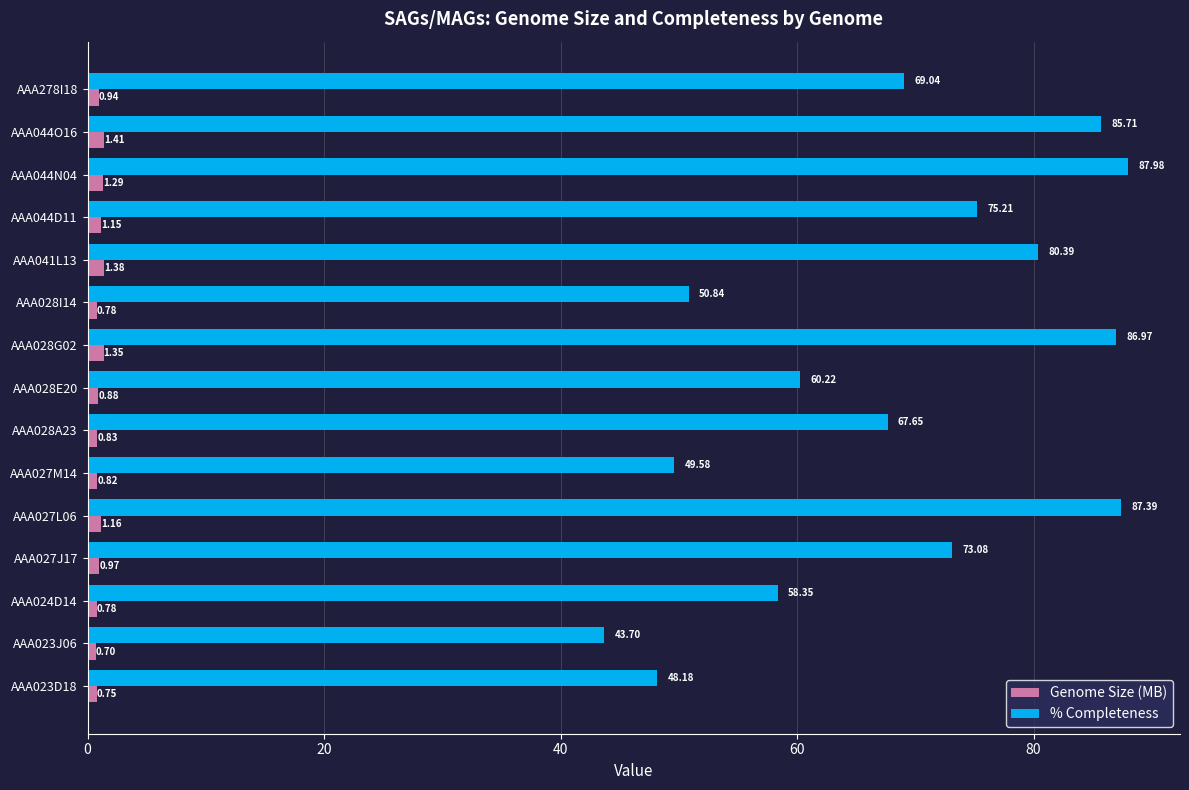

What is the minimum value for % Completeness?

43.7